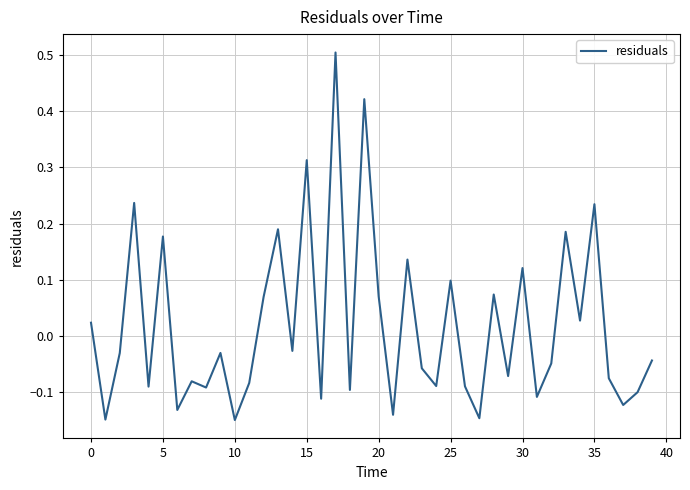

What is the difference between the maximum and minimum values?

0.7